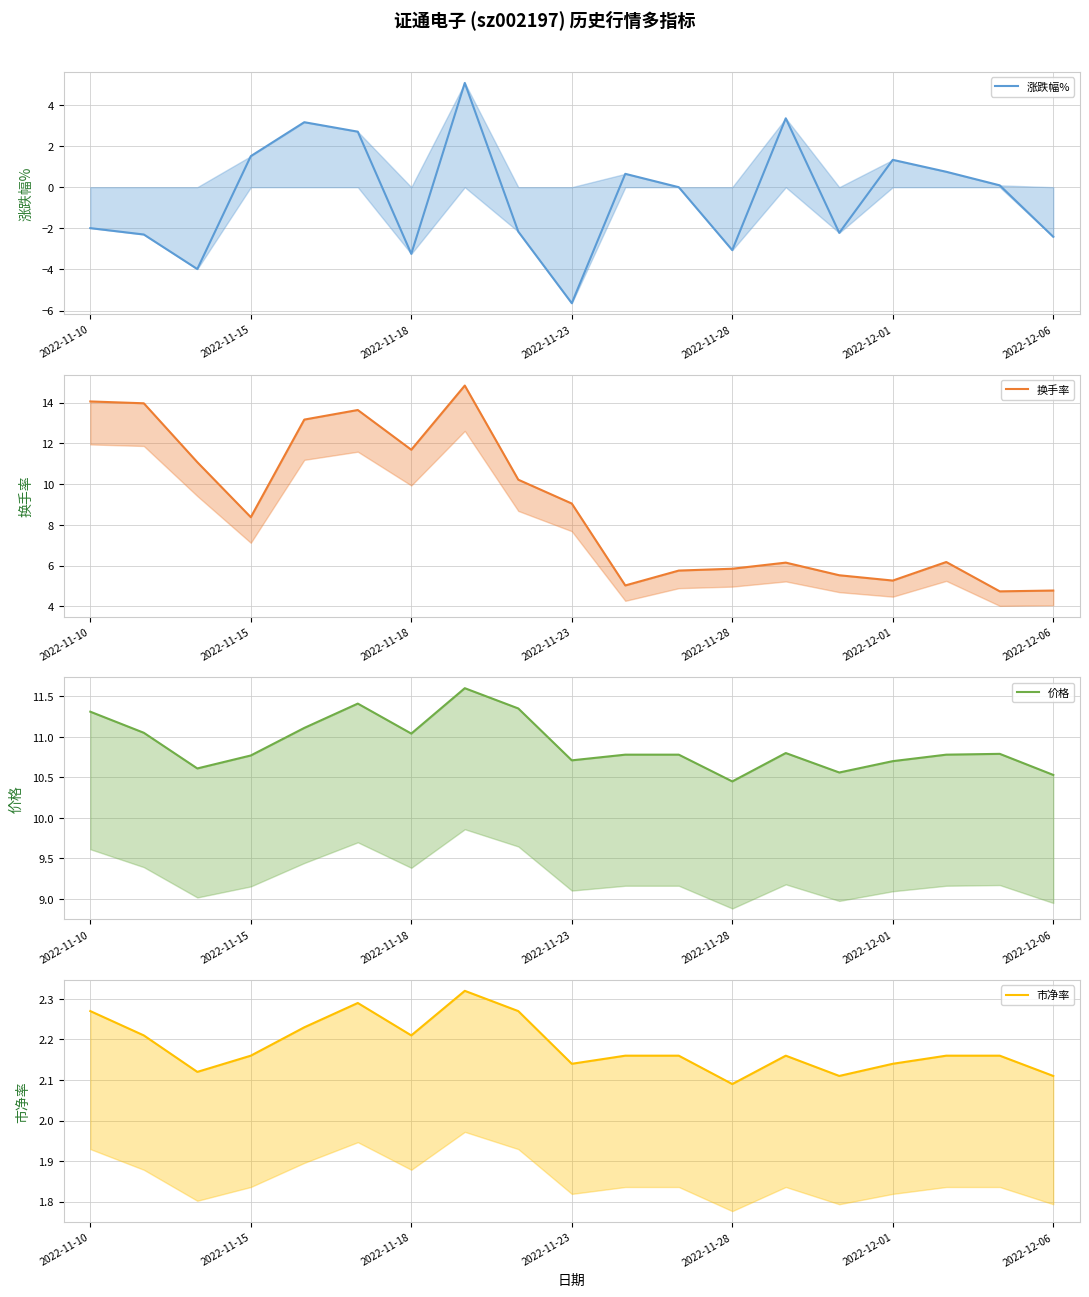

List the series in order of their overall mean, highest first.

价格, 换手率, 市净率, 涨跌幅%